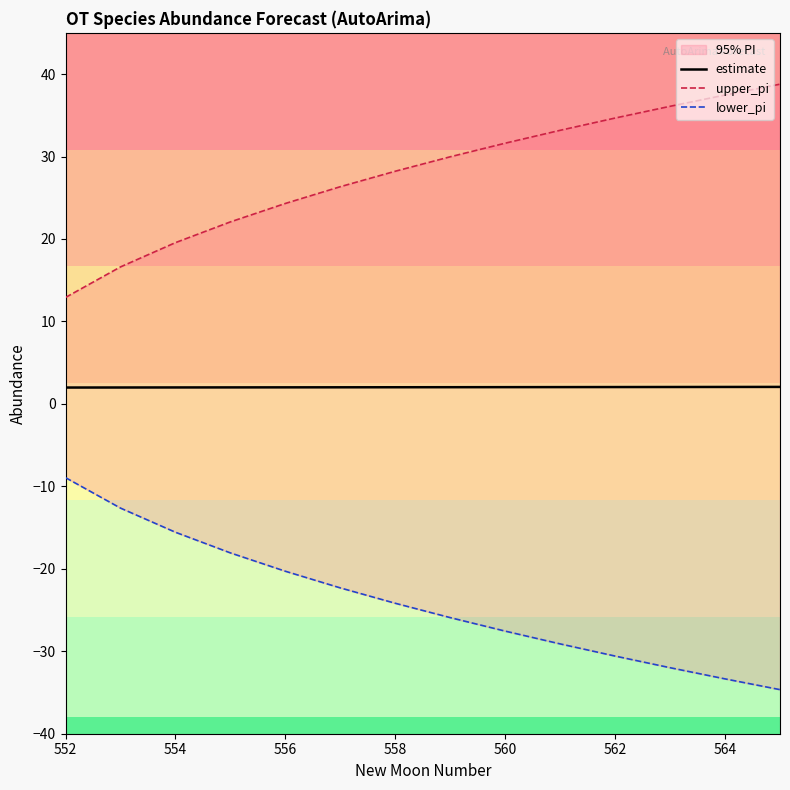

What is the highest value of the estimate series?

2.1